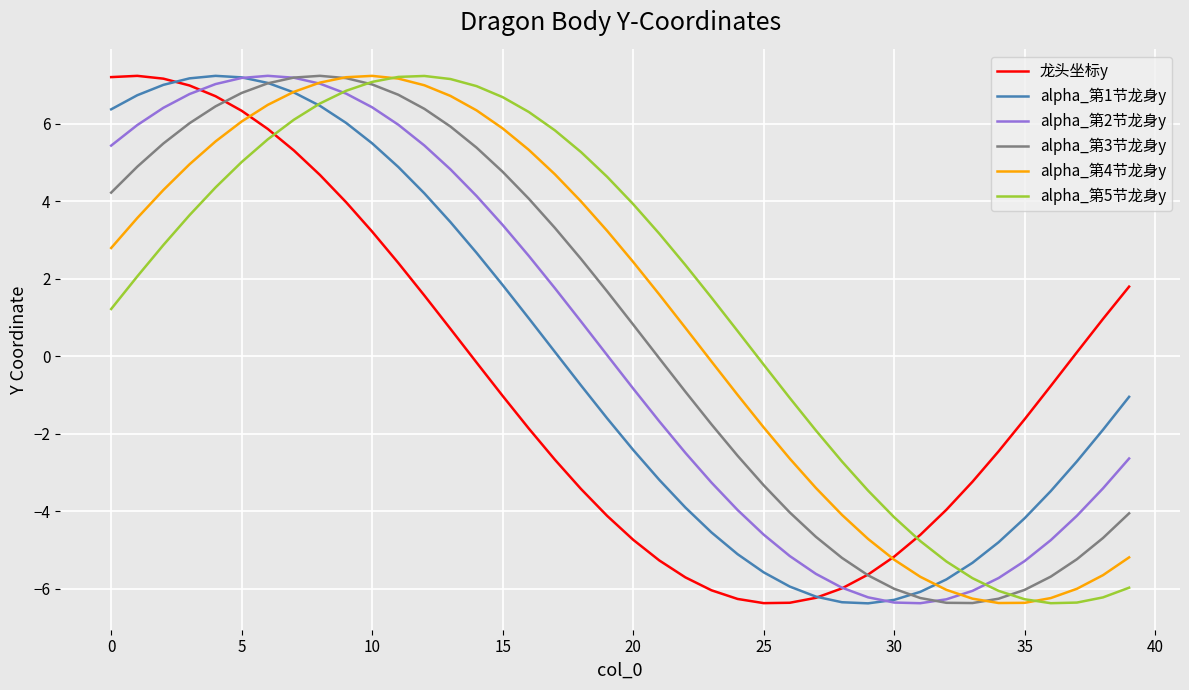

Rank the series by their average value, from highest to lowest.

alpha_第5节龙身y, alpha_第4节龙身y, alpha_第3节龙身y, alpha_第2节龙身y, alpha_第1节龙身y, 龙头坐标y